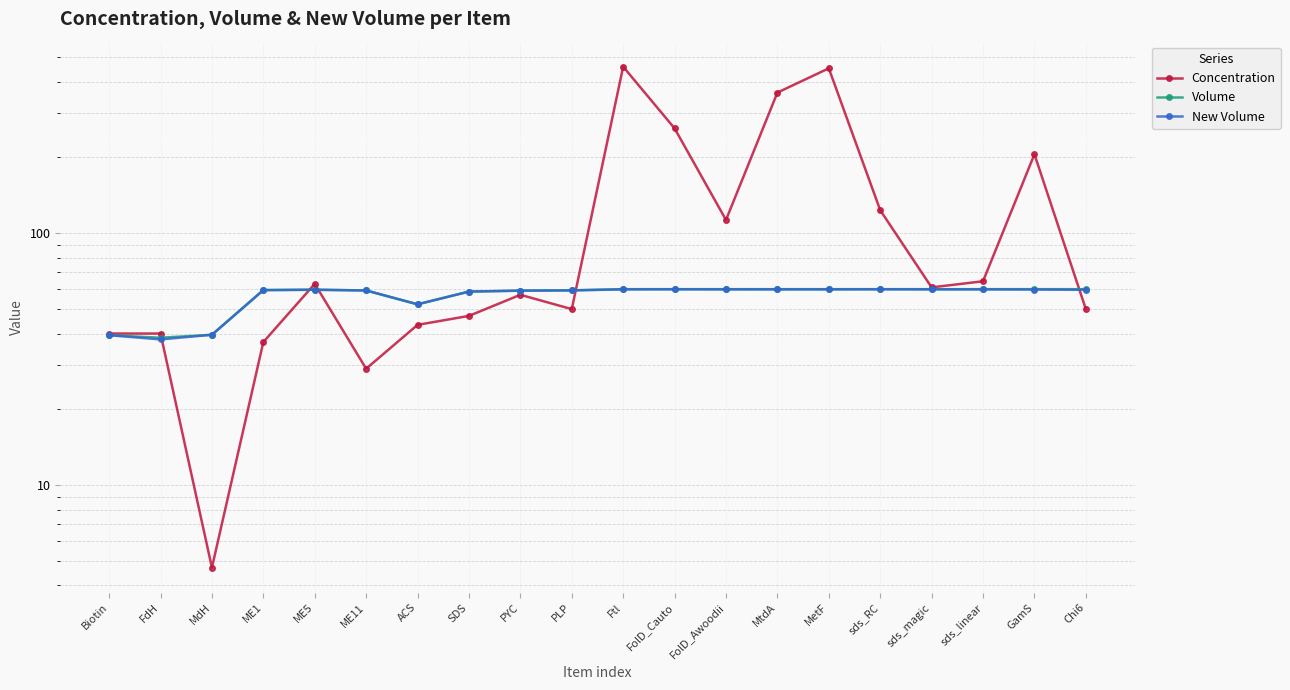

Which series has the widest spread of values?

Concentration